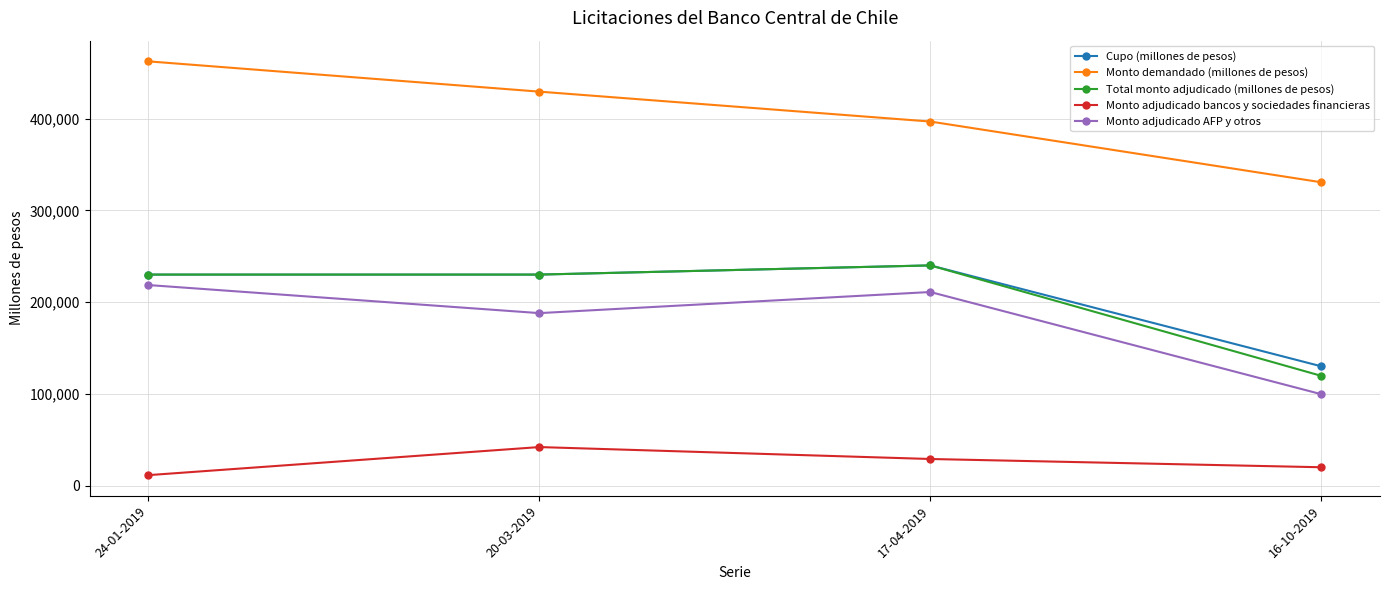

Which category has the lowest value in the Monto adjudicado AFP y otros series?

16-10-2019